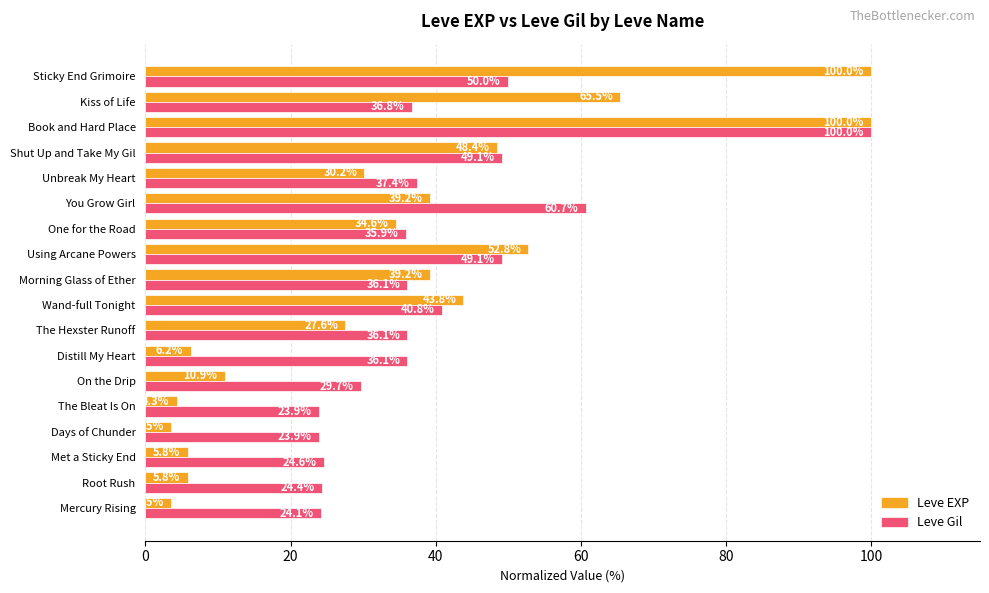

At which label is Leve Gil closest to 61?

You Grow Girl